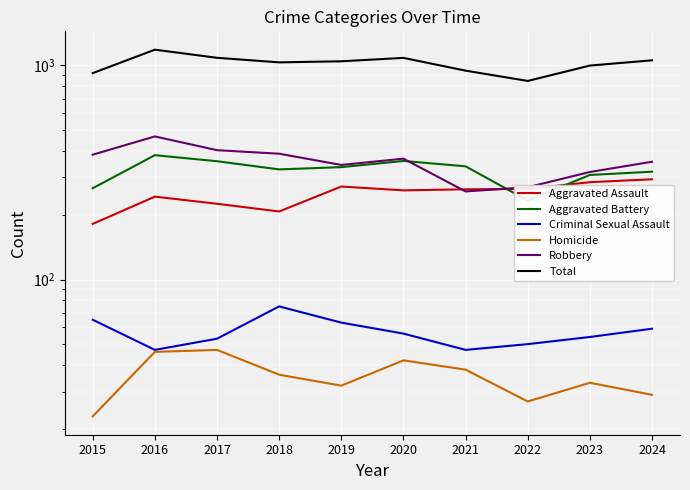

How many values in the Homicide series exceed 36?

4